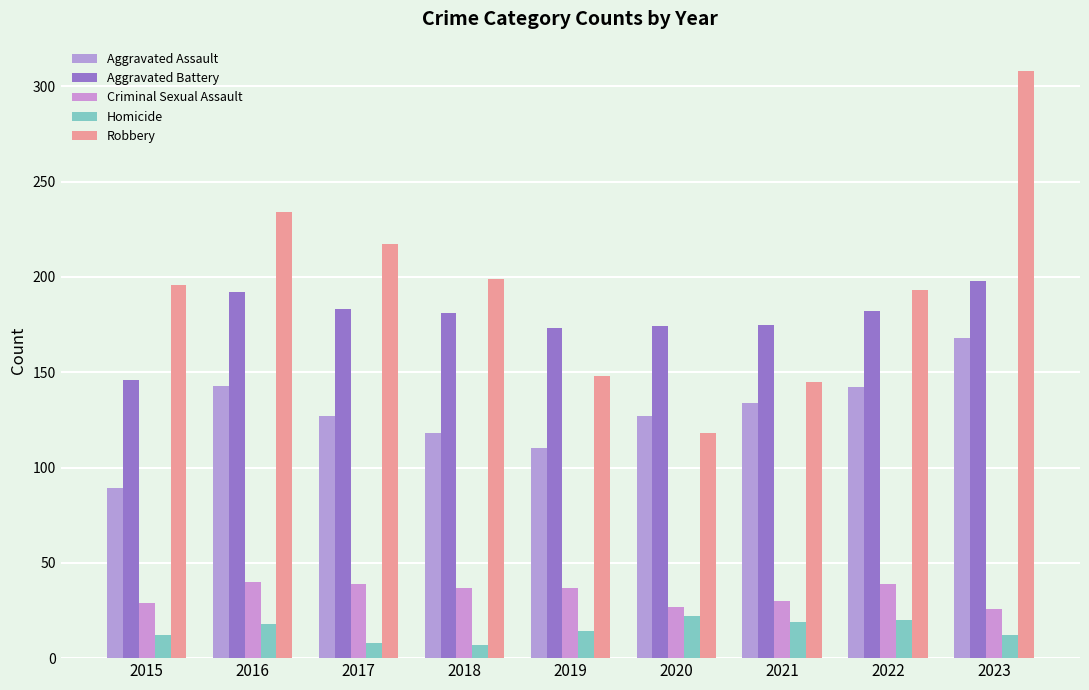

Reading left to right, transcribe all the data shown in this chart.

Aggravated Assault: 89	143	127	118	110	127	134	142	168
Aggravated Battery: 146	192	183	181	173	174	175	182	198
Criminal Sexual Assault: 29	40	39	37	37	27	30	39	26
Homicide: 12	18	8	7	14	22	19	20	12
Robbery: 196	234	217	199	148	118	145	193	308